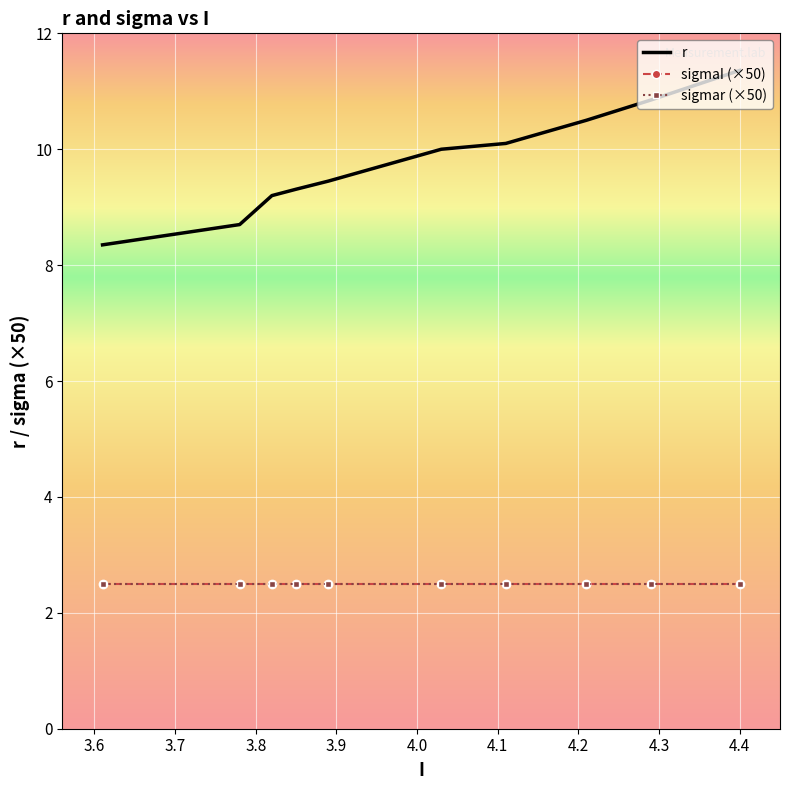

What is the label of the 9th point from the left?

4.3